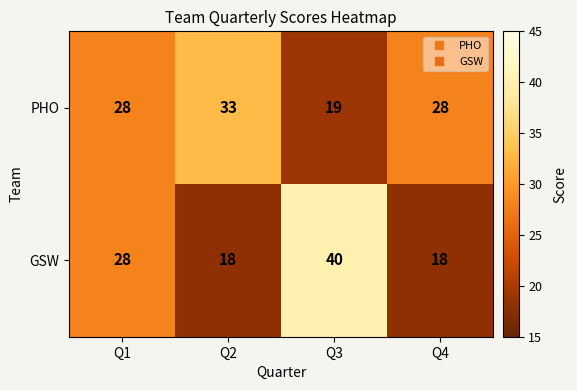

Which label corresponds to the largest value in the chart?

Q3